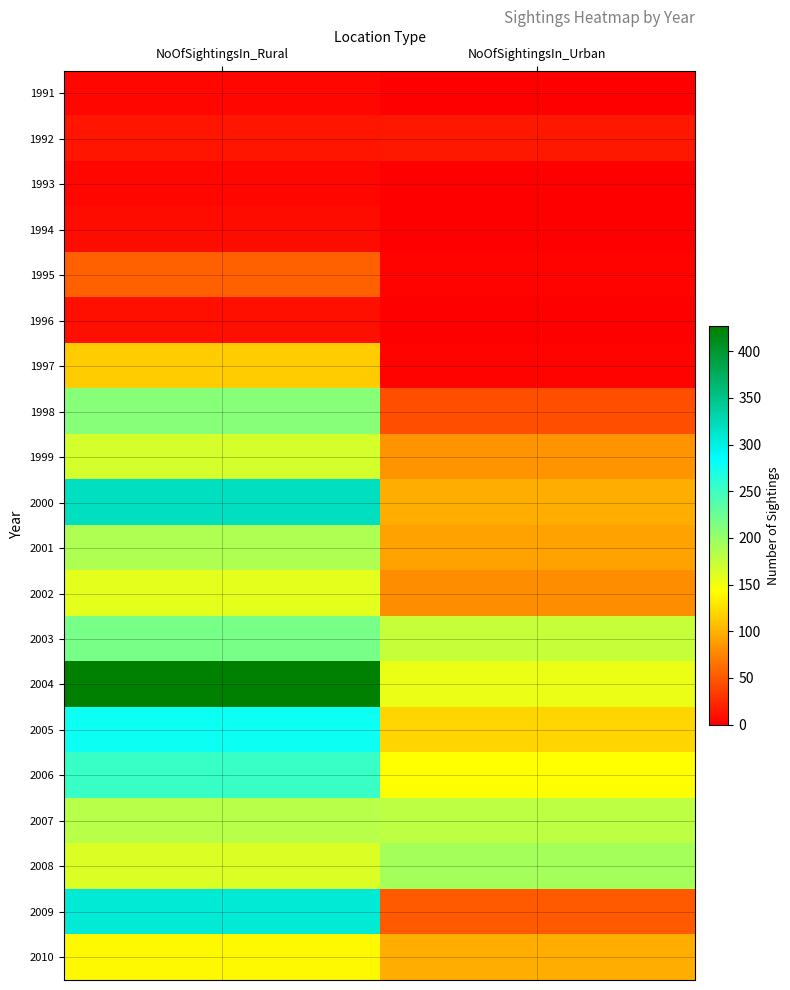

Between NoOfSightingsIn_Urban and NoOfSightingsIn_Rural, which is larger?

NoOfSightingsIn_Rural